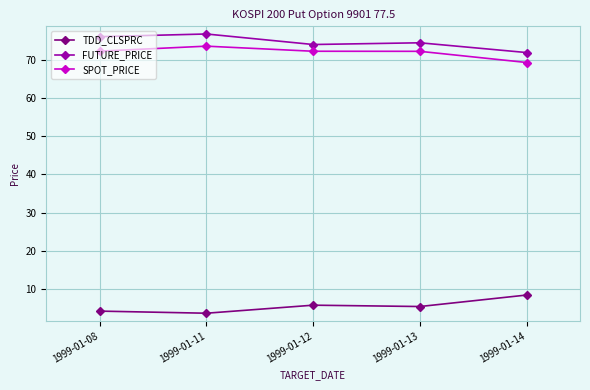

Where is the first local minimum for TDD_CLSPRC?

1999-01-11